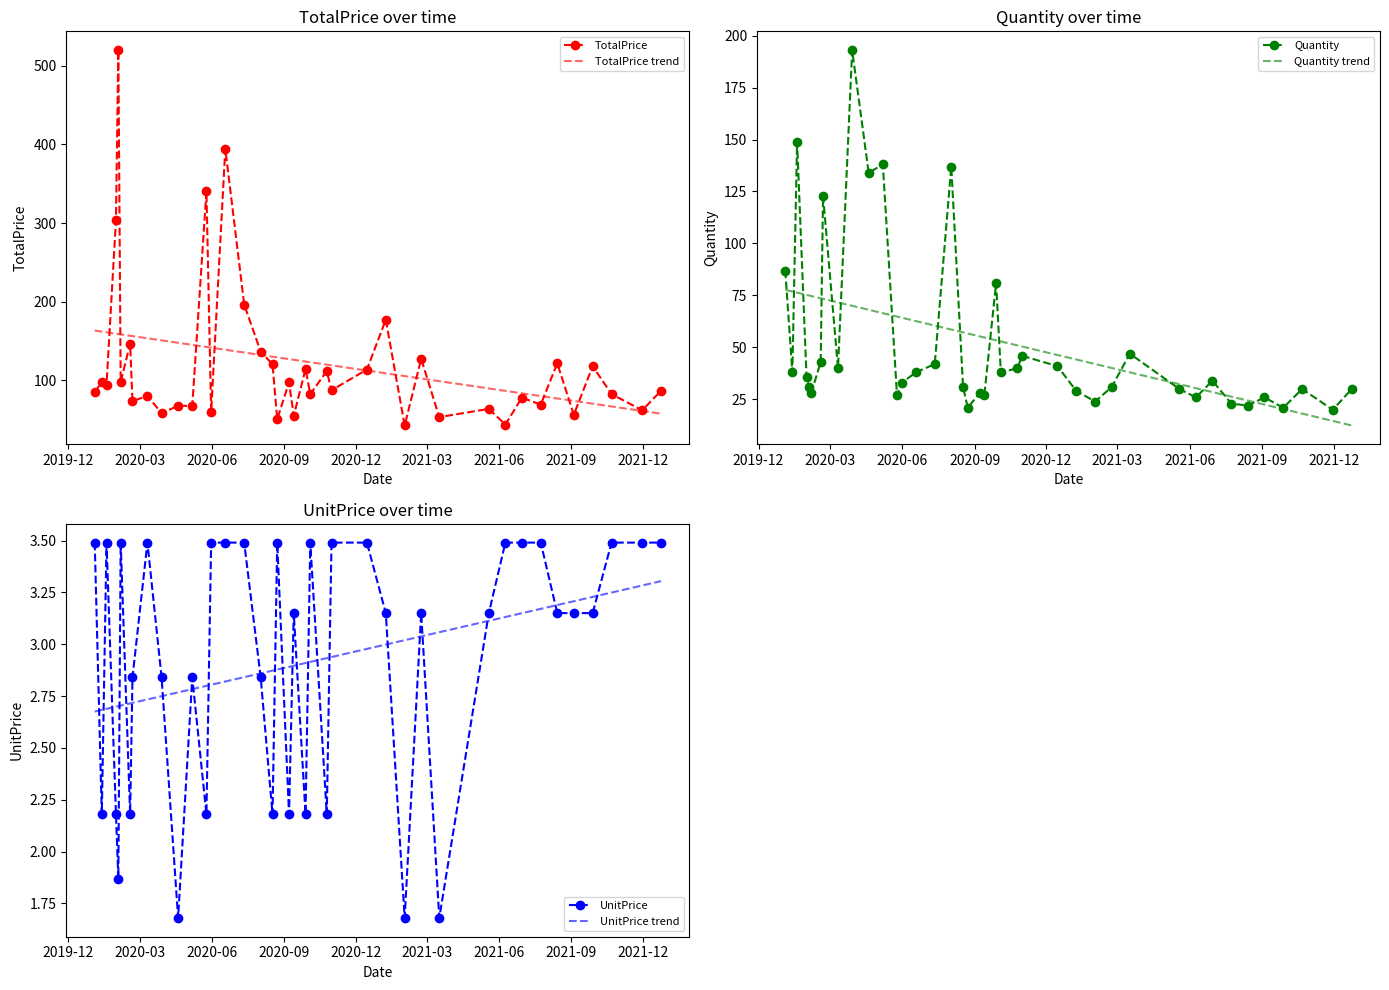

How many data points in Quantity trend are less than 55?

20